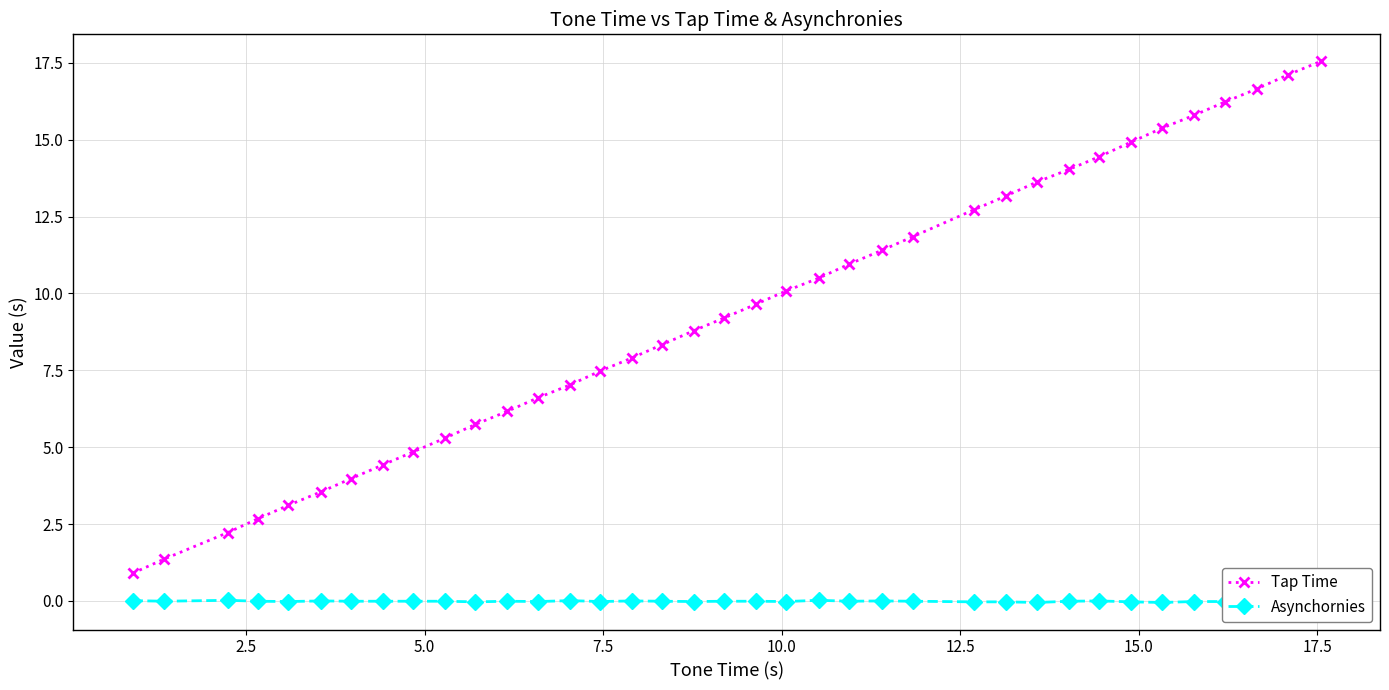

Which series has the largest range (max minus min)?

Tap Time